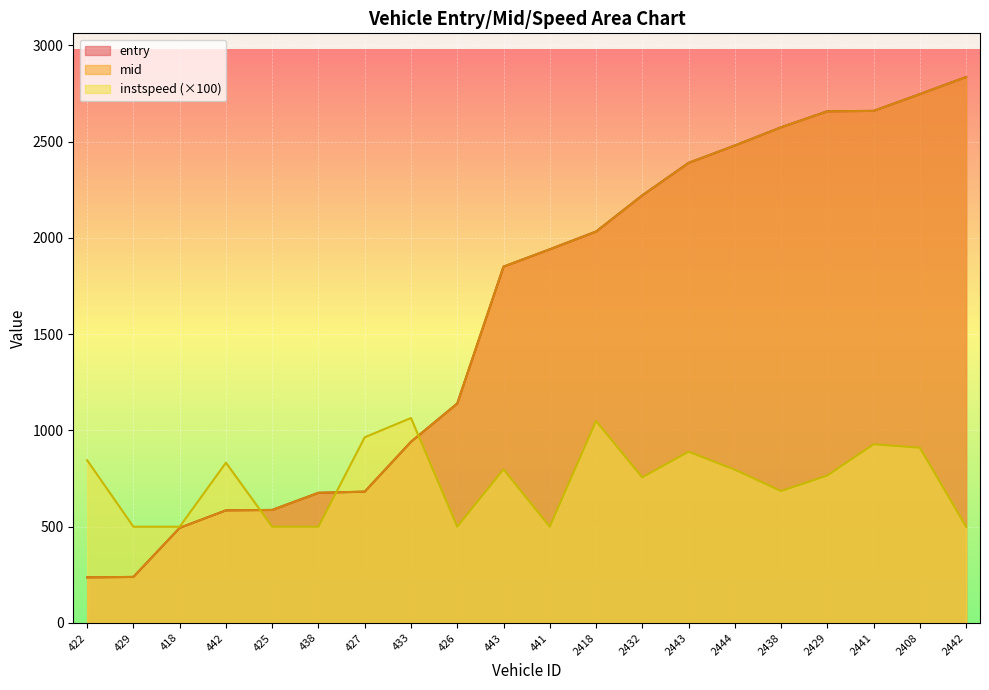

True or false: entry and instspeed intersect in this chart.

True